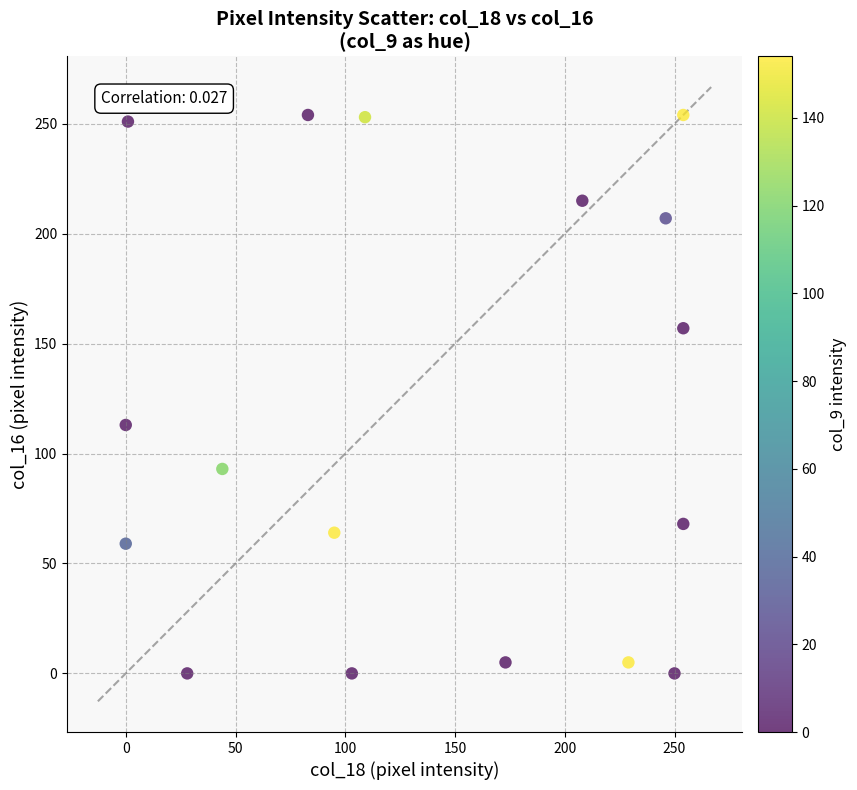

What is the range of Y values (max minus min)?

254